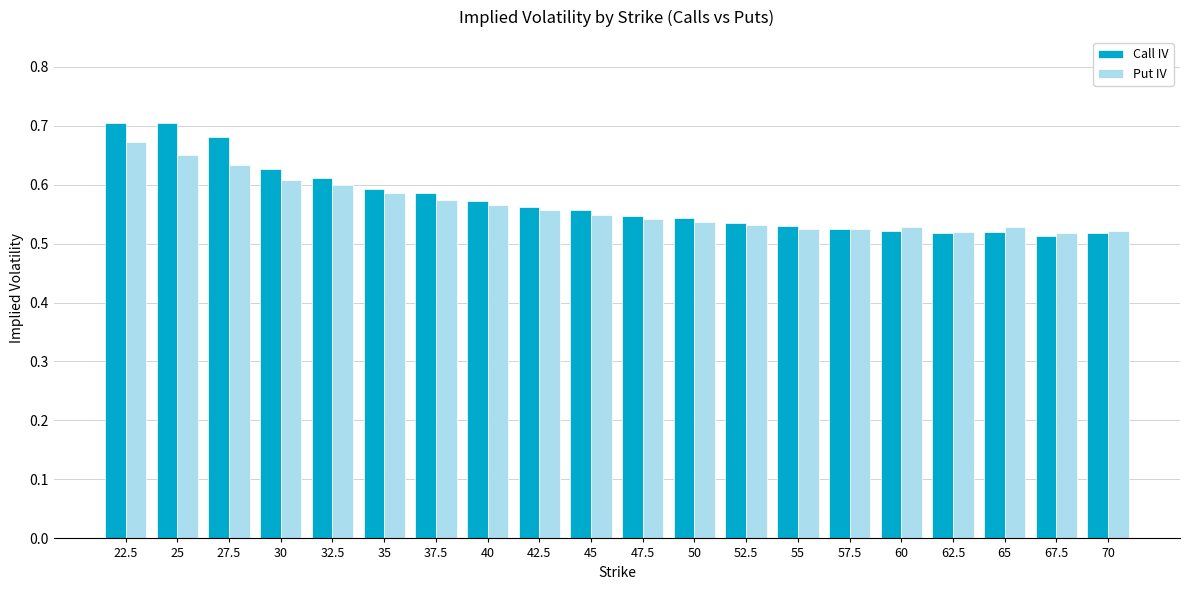

Which series has the largest range (max minus min)?

Call IV